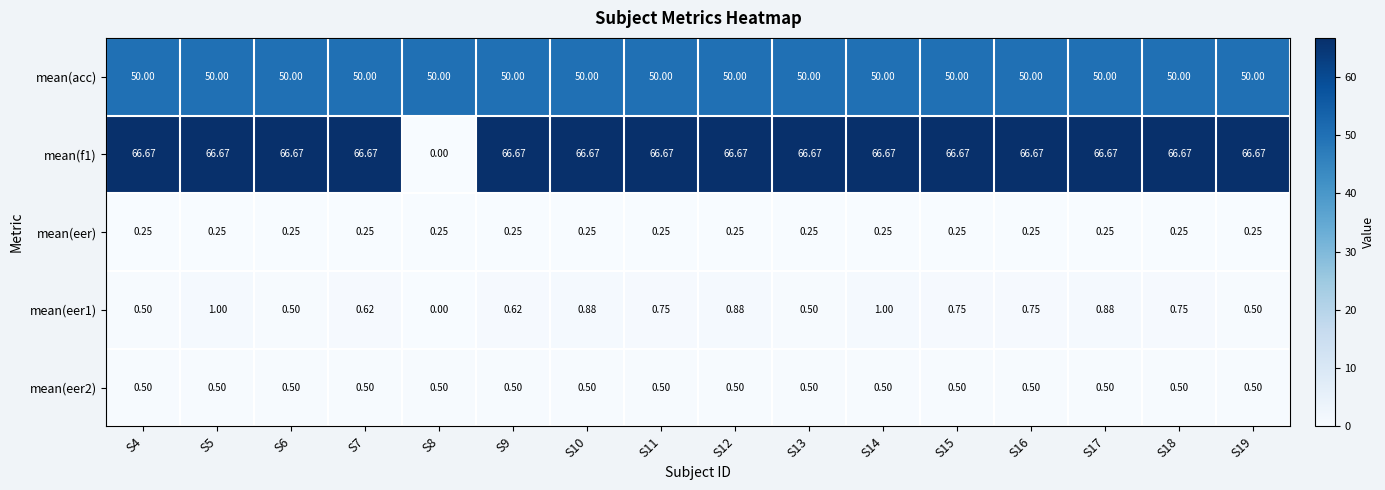

Is the value of mean(acc) at S18 greater than the value of mean(eer2) at S13?

Yes